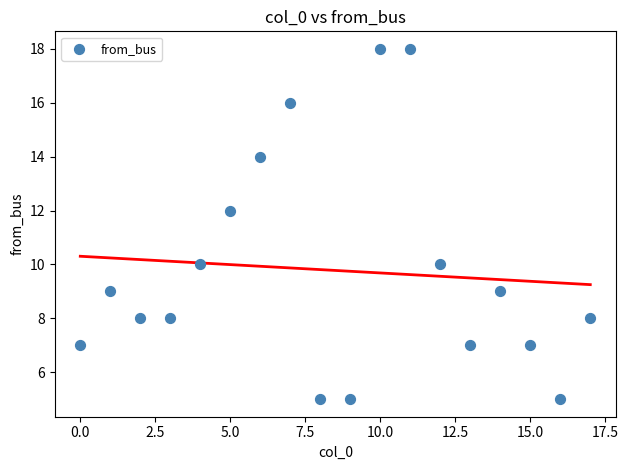

What is the range of Y values (max minus min)?

13